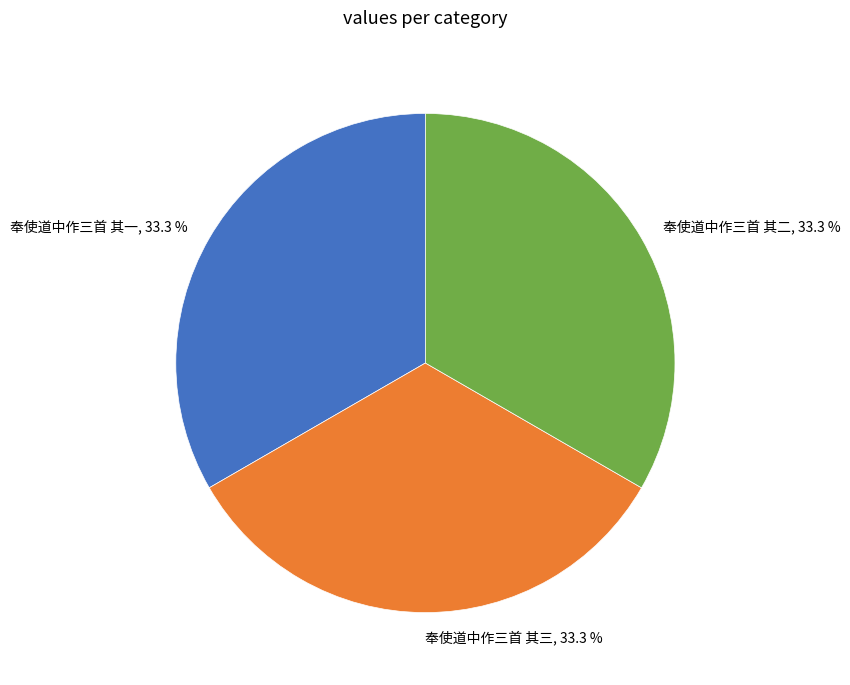

What is the ratio of the value at 奉使道中作三首 其二, 33.3 % to the value at 奉使道中作三首 其三, 33.3 %?

1.0